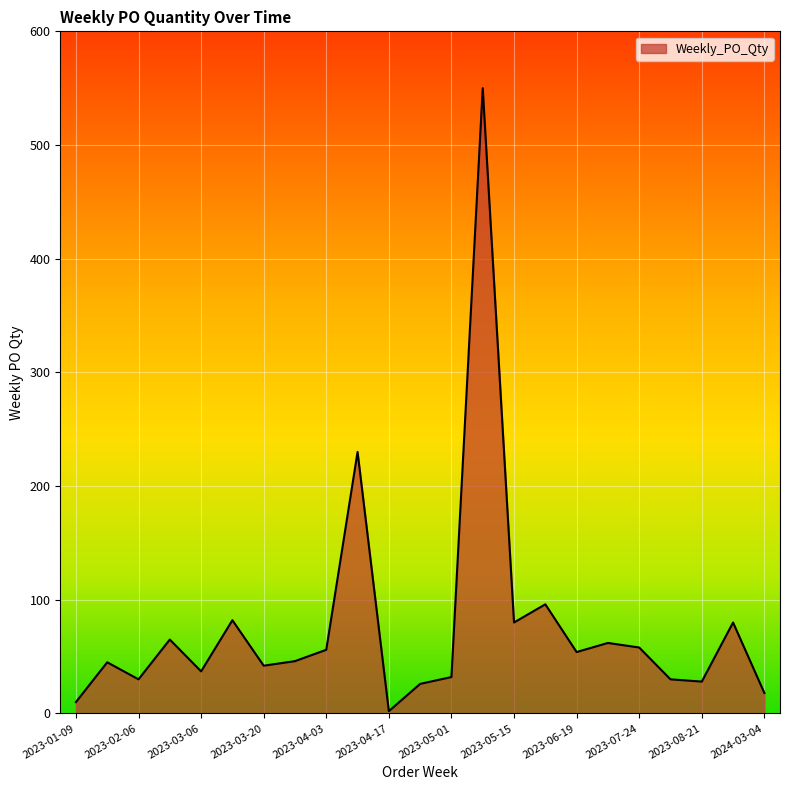

How many lines are shown in the chart?

1